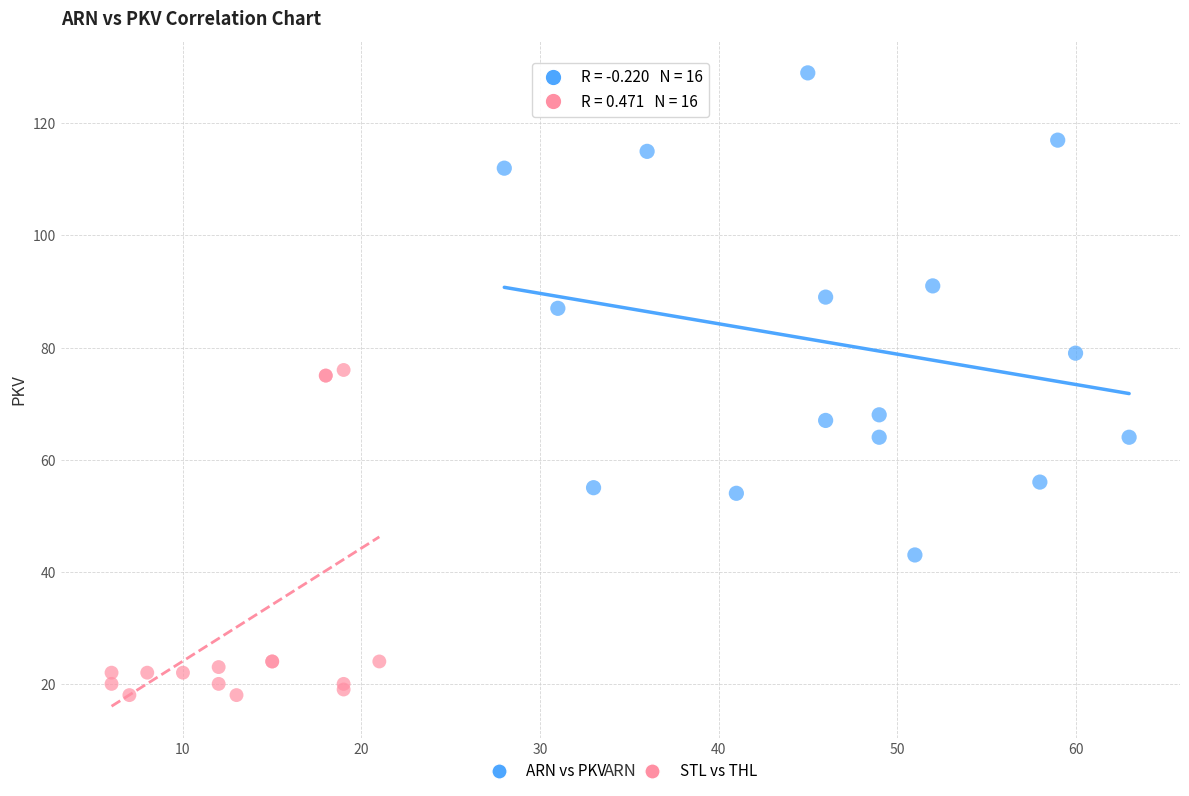

Which series reaches the maximum Y coordinate?

ARN vs PKV